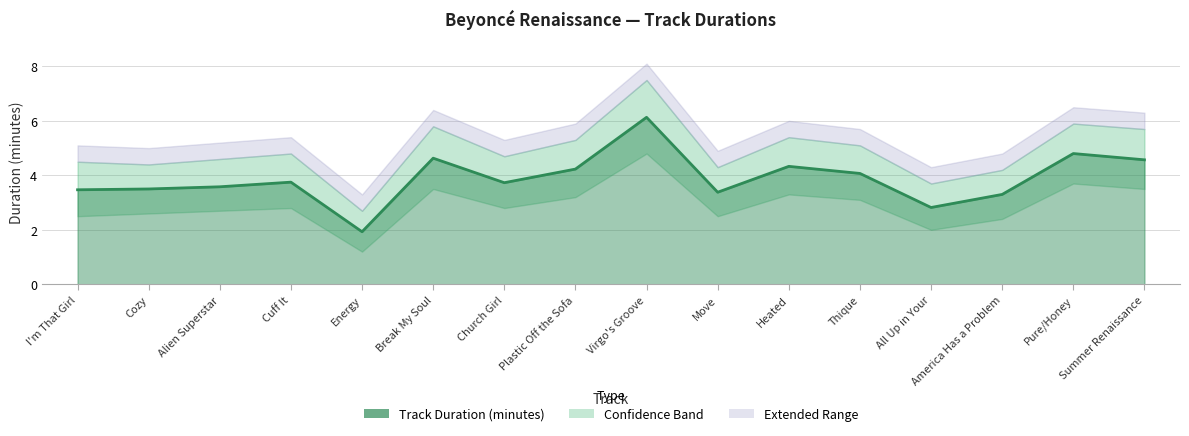

Does the chart have visible grid lines?

Yes